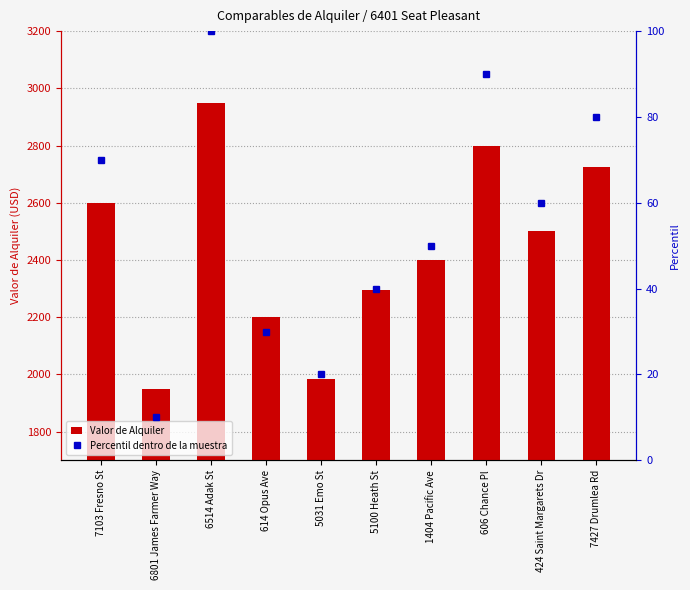

Reading left to right, extract all data points from this chart.

Valor de Alquiler: 2600	1950	2950	2200	1985	2295	2400	2800	2500	2725
Percentil dentro de la muestra: 70	10	100	30	20	40	50	90	60	80